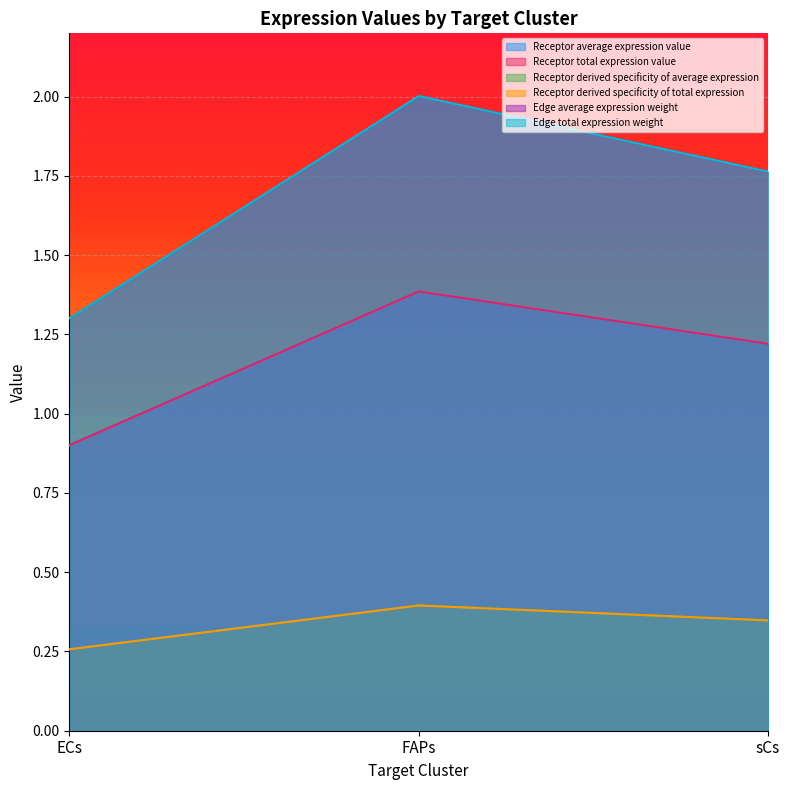

Does the chart display data point markers on the line(s)?

No